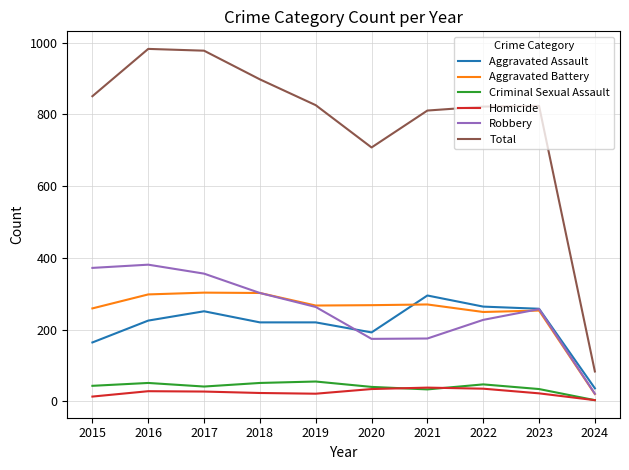

What is the maximum value shown in the chart?

983